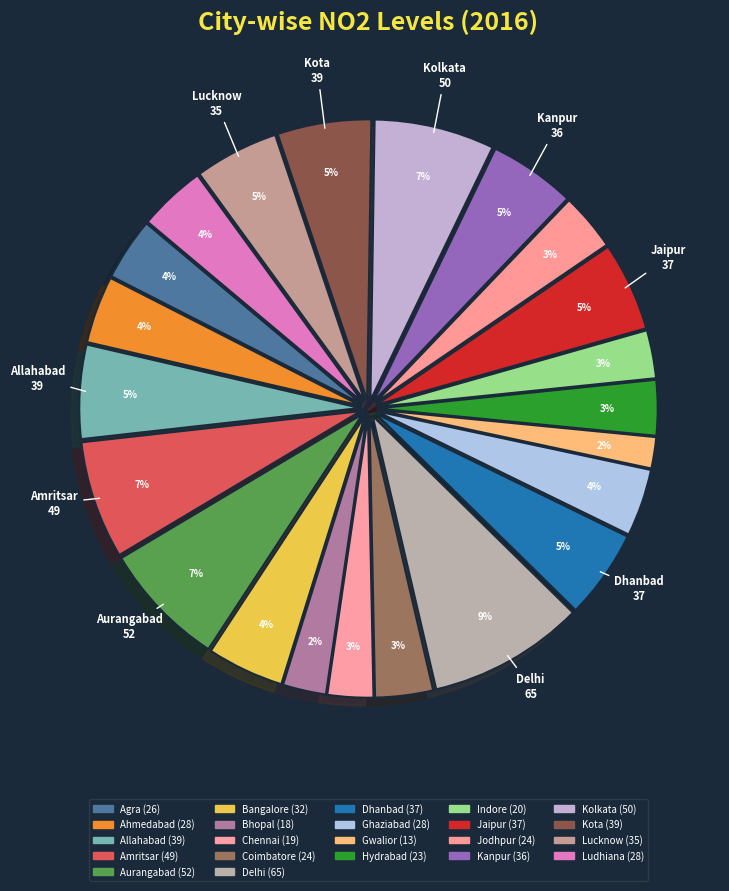

True or false: Delhi accounts for 1% of the total.

False